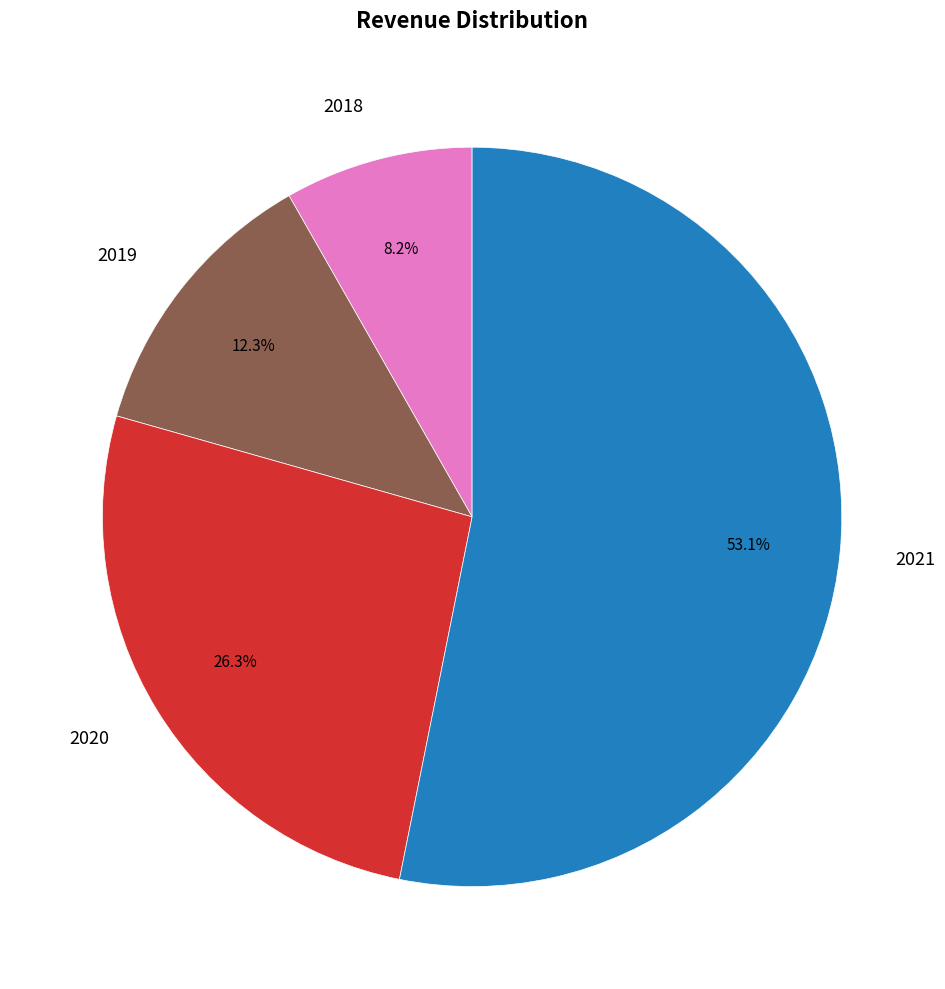

Combined, do 2019 and 2021 account for over 50%?

Yes